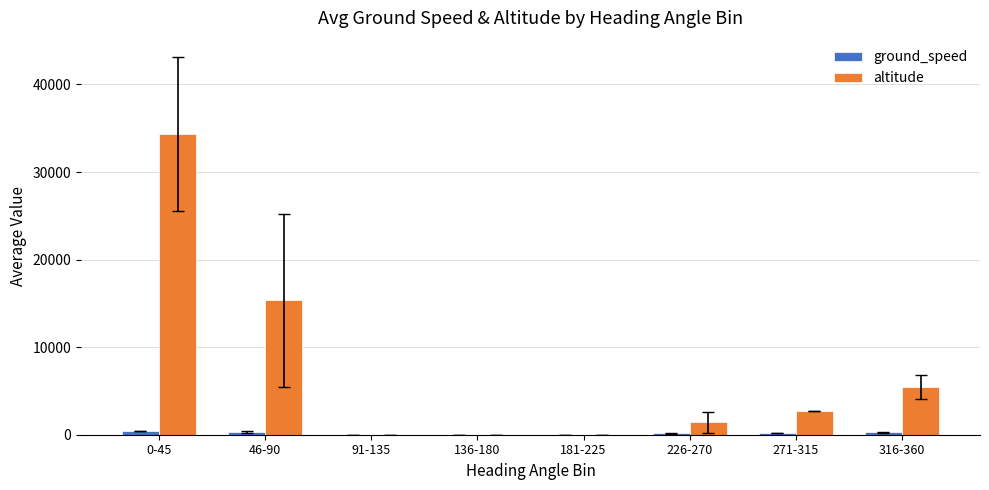

How many groups of bars are there?

8